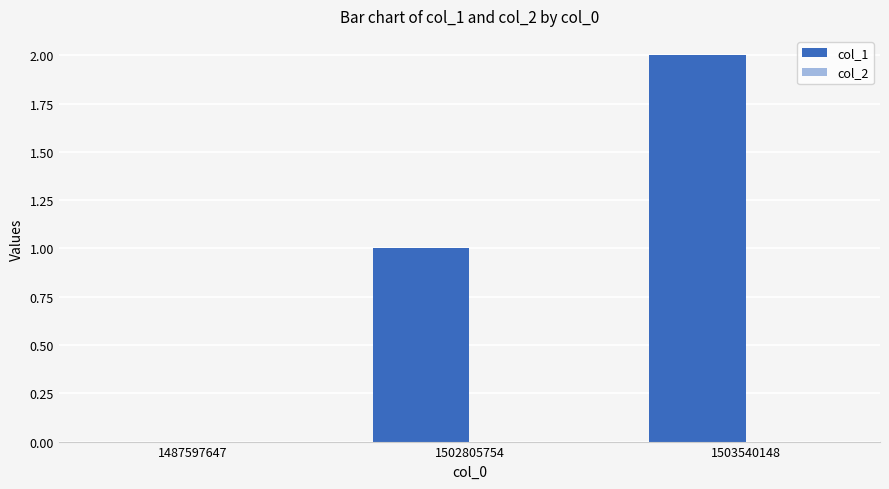

Which label corresponds to the largest value in the chart?

1503540148